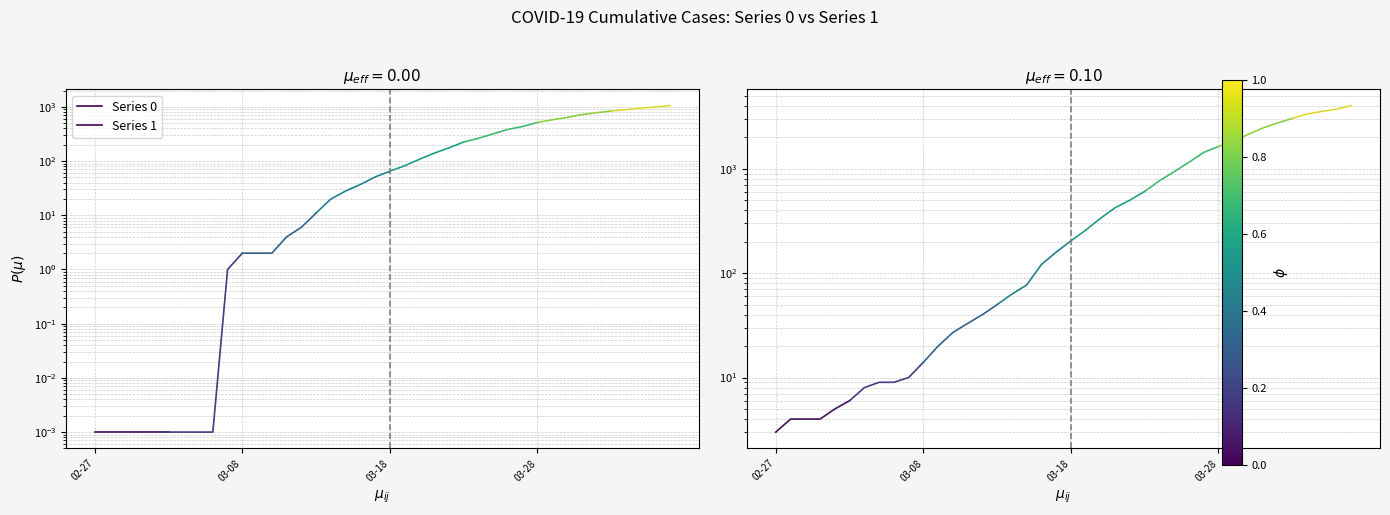

Rank the series by their average value, from lowest to highest.

0, 1